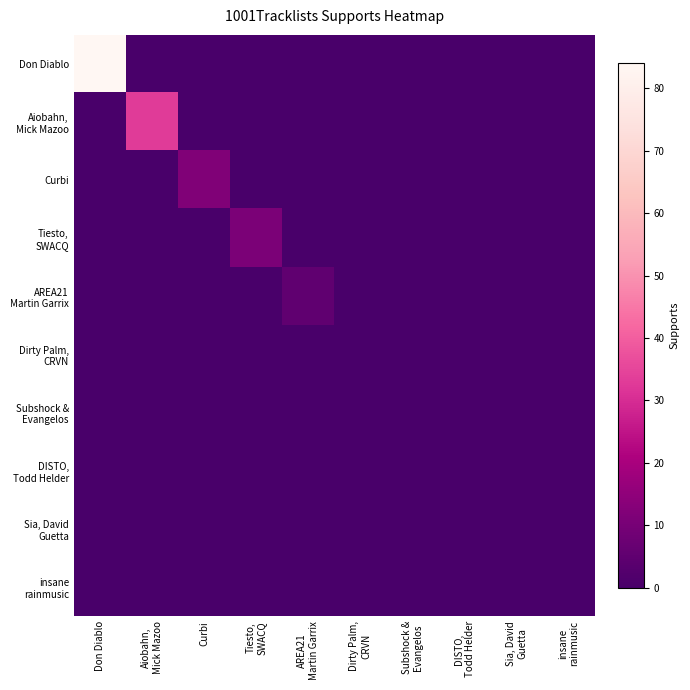

List the series in order of their peak value, lowest first.

Dirty Palm, CRVN, Subshock & Evangelos, DISTO, Todd Helder, Sia, David Guetta, insane rainmusic, AREA21 Martin Garrix, Tiesto, SWACQ, Curbi, Aiobahn, Mick Mazoo, Don Diablo